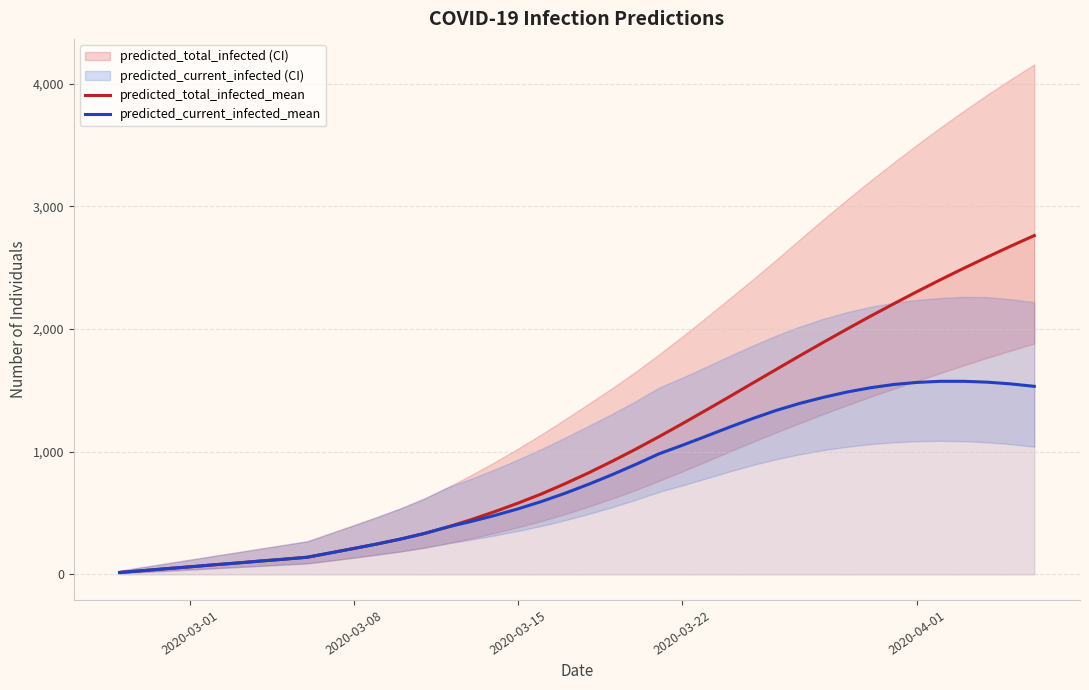

Which series has the largest range (max minus min)?

predicted_total_infected_mean